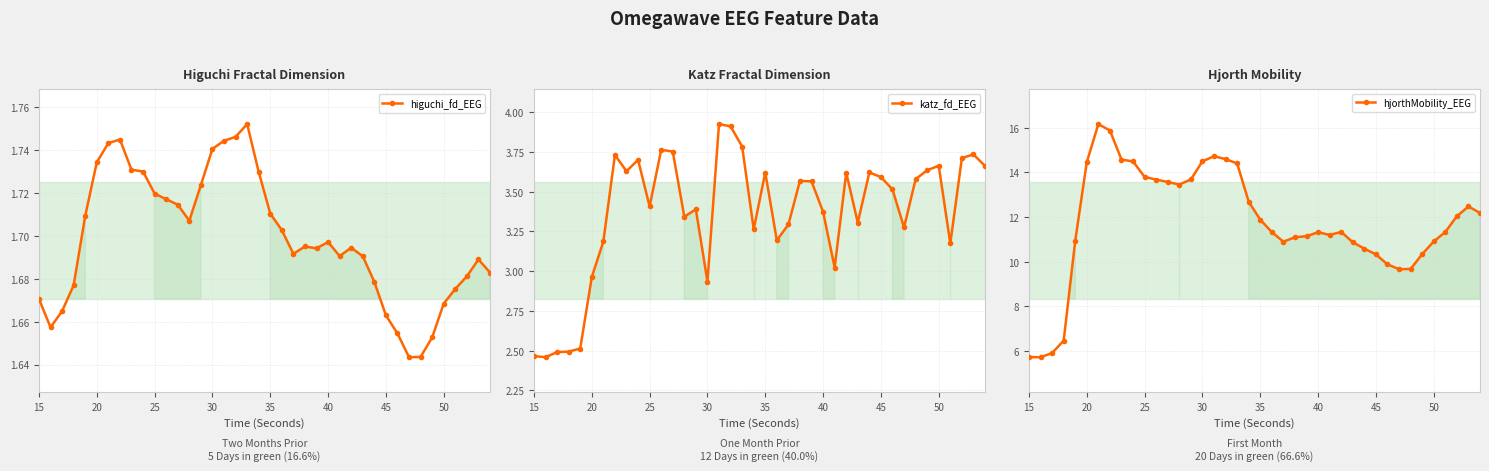

Reading left to right, transcribe all the data shown in this chart.

higuchi_fd_EEG: 1.7	1.7	1.7	1.7	1.7	1.7	1.7	1.7	1.7	1.7	1.7	1.7	1.7	1.7	1.7	1.7	1.7	1.7	1.8	1.7	1.7	1.7	1.7	1.7	1.7	1.7	1.7	1.7	1.7	1.7	1.7	1.7	1.6	1.6	1.7	1.7	1.7	1.7	1.7	1.7
katz_fd_EEG: 2.5	2.5	2.5	2.5	2.5	3.0	3.2	3.7	3.6	3.7	3.4	3.8	3.8	3.3	3.4	2.9	3.9	3.9	3.8	3.3	3.6	3.2	3.3	3.6	3.6	3.4	3.0	3.6	3.3	3.6	3.6	3.5	3.3	3.6	3.6	3.7	3.2	3.7	3.7	3.7
hjorthMobility_EEG: 5.7	5.7	5.9	6.5	10.9	14.5	16.2	15.9	14.6	14.5	13.8	13.7	13.6	13.5	13.7	14.5	14.7	14.6	14.4	12.7	11.9	11.3	10.9	11.1	11.1	11.3	11.2	11.3	10.9	10.6	10.3	9.9	9.7	9.7	10.3	10.9	11.3	12.0	12.5	12.2